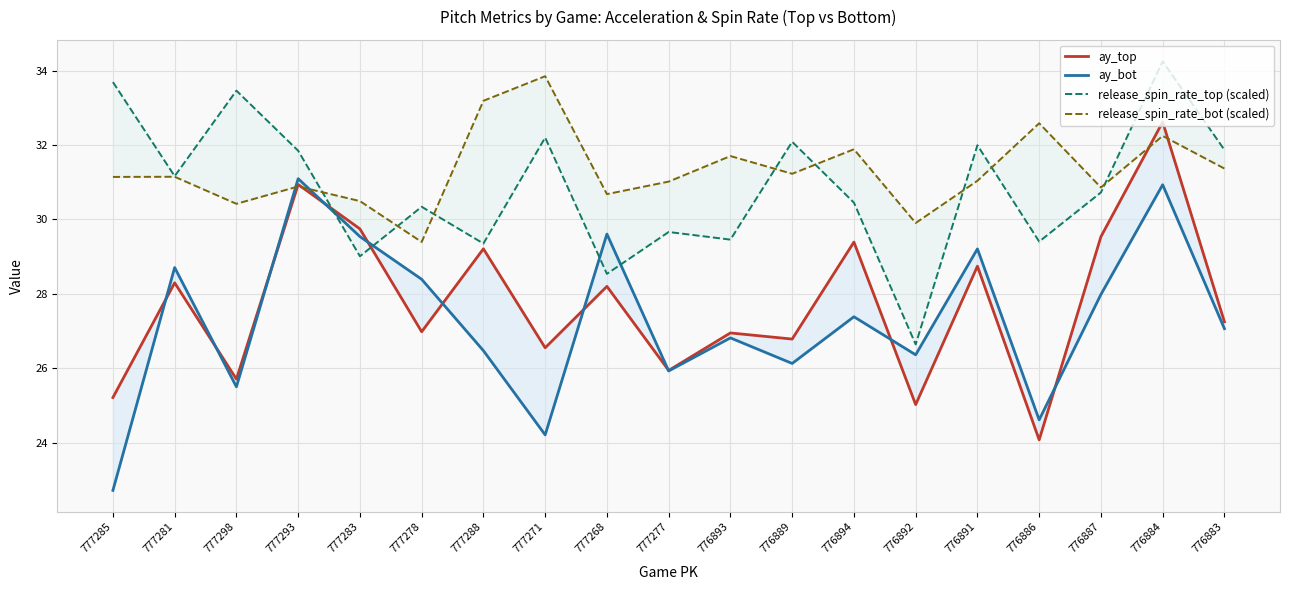

At which category does release_spin_rate_top (scaled) reach its first local valley?

777281